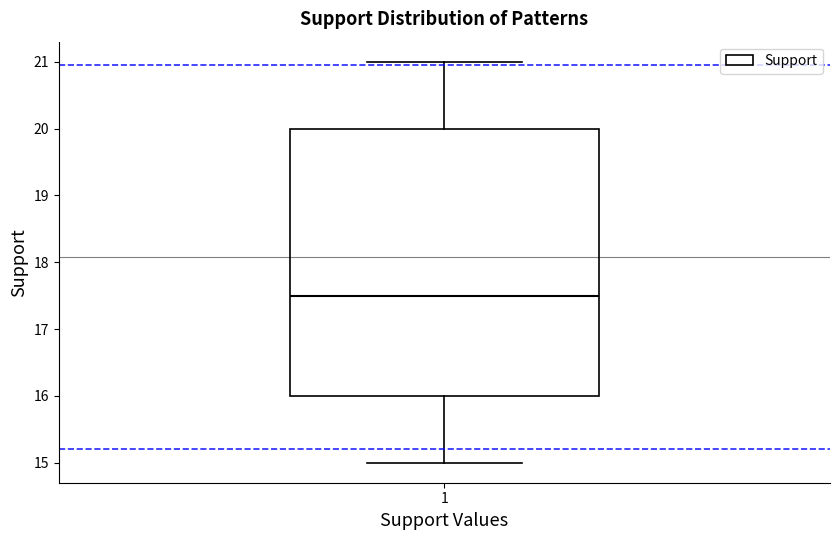

Where is the upper edge of the box at x = 1 on the y-axis? The values are not printed on the chart, so give them approximately, as read against the axis.

20.0